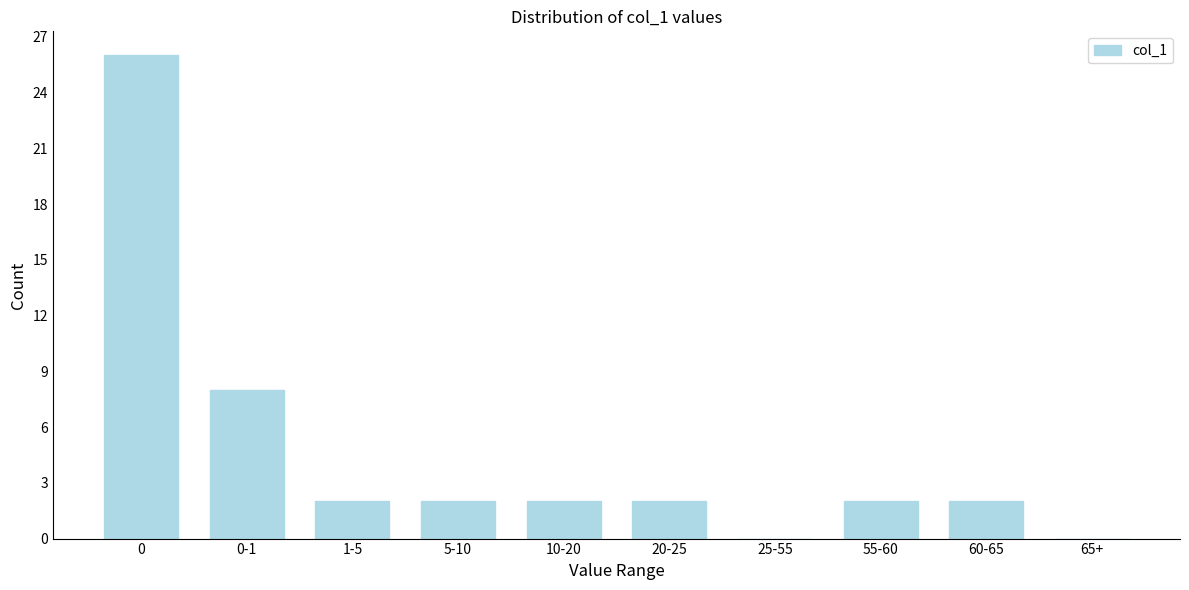

Reading right to left, what are all the values shown in this chart?

65+=0	60-65=2	55-60=2	25-55=0	20-25=2	10-20=2	5-10=2	1-5=2	0-1=8	0=26